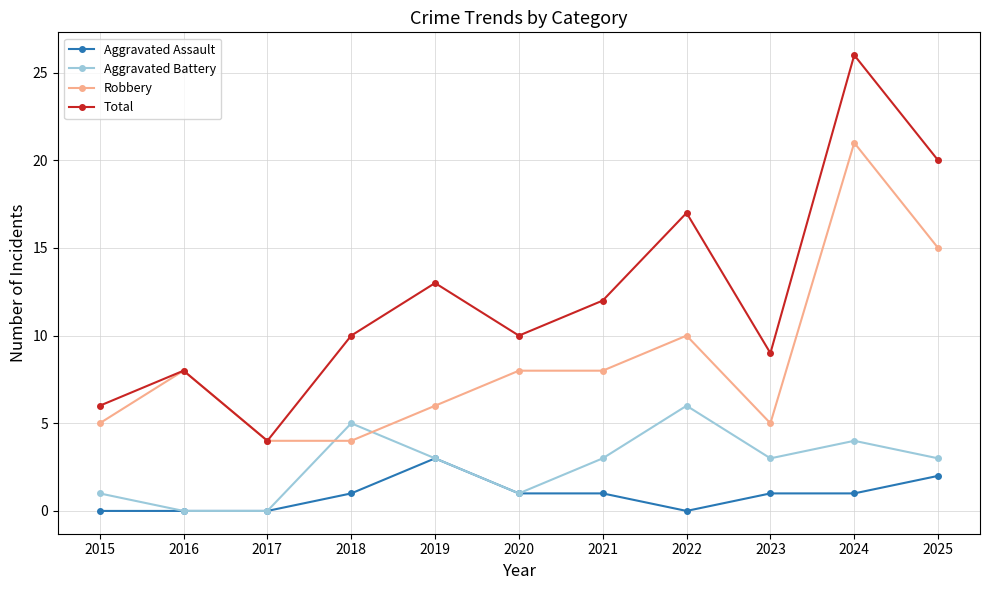

At which label does Robbery reach its peak?

2024